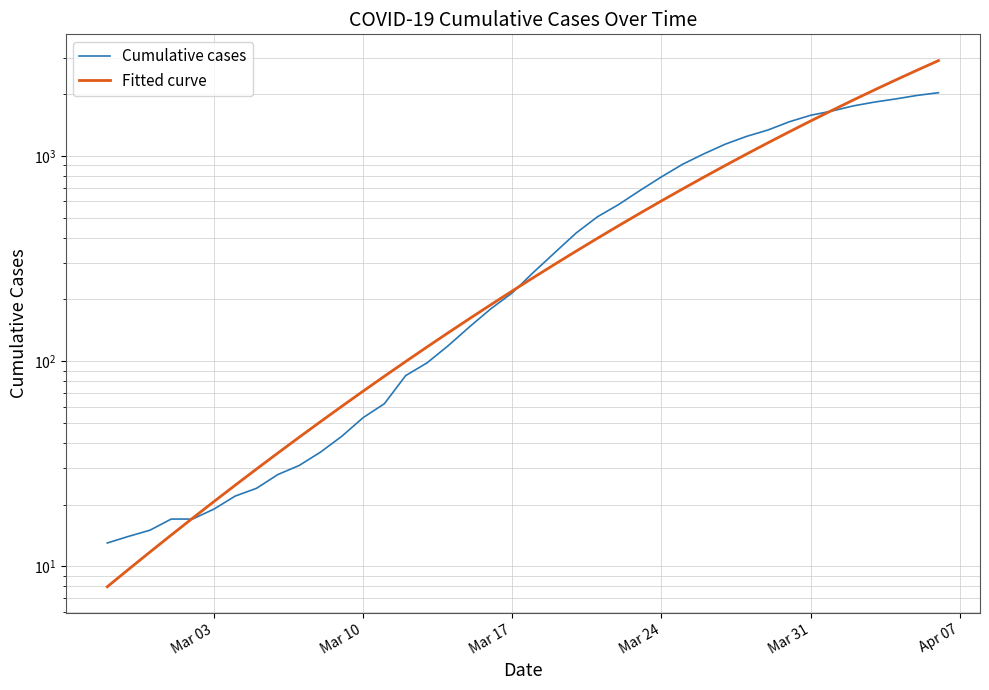

The value of Cumulative cases at 21 is 605.4. True or false?

False